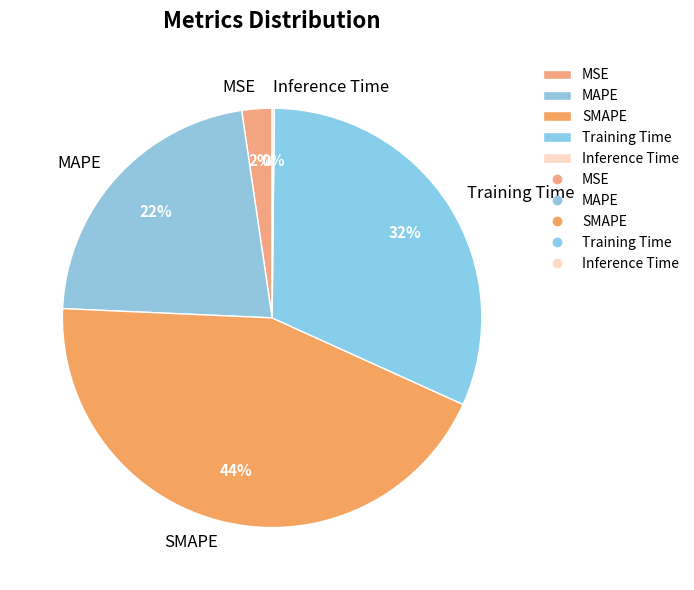

Which slice is the largest?

SMAPE